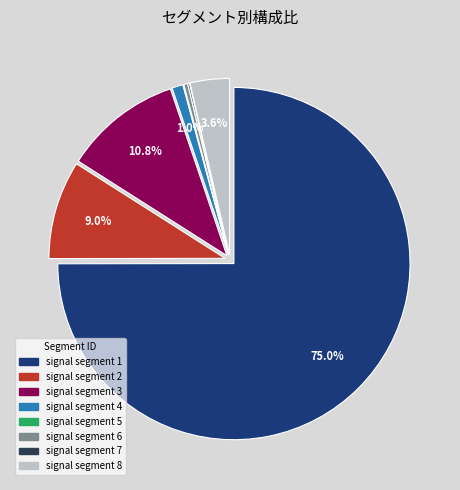

Which category has the biggest portion of the pie?

signal segment 1